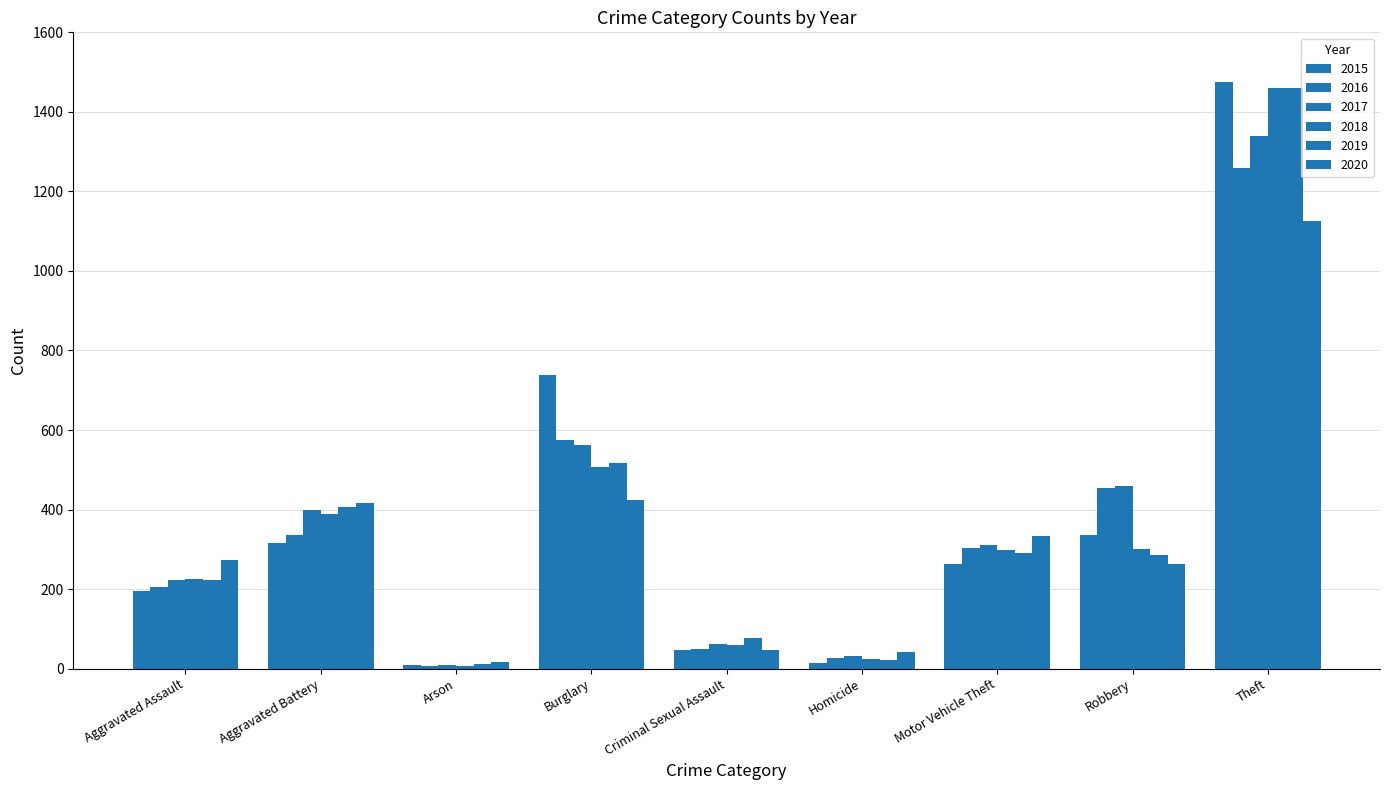

Is the value of 2015 at Theft greater than the value of 2018 at Homicide?

Yes